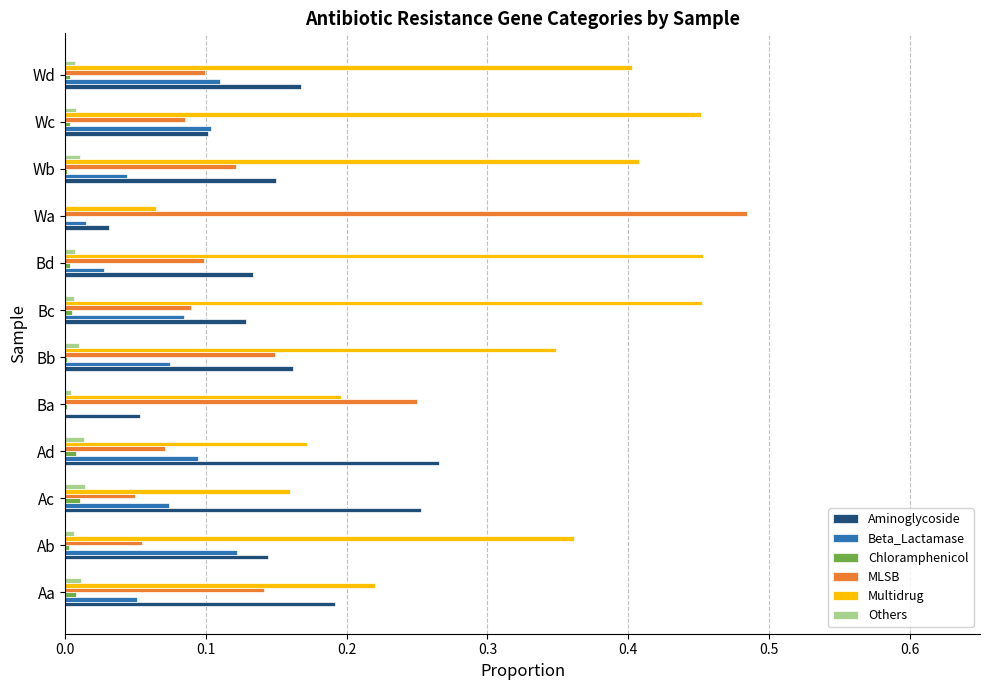

Is the value of Others at Aa greater than the value of Beta_Lactamase at Wc?

No